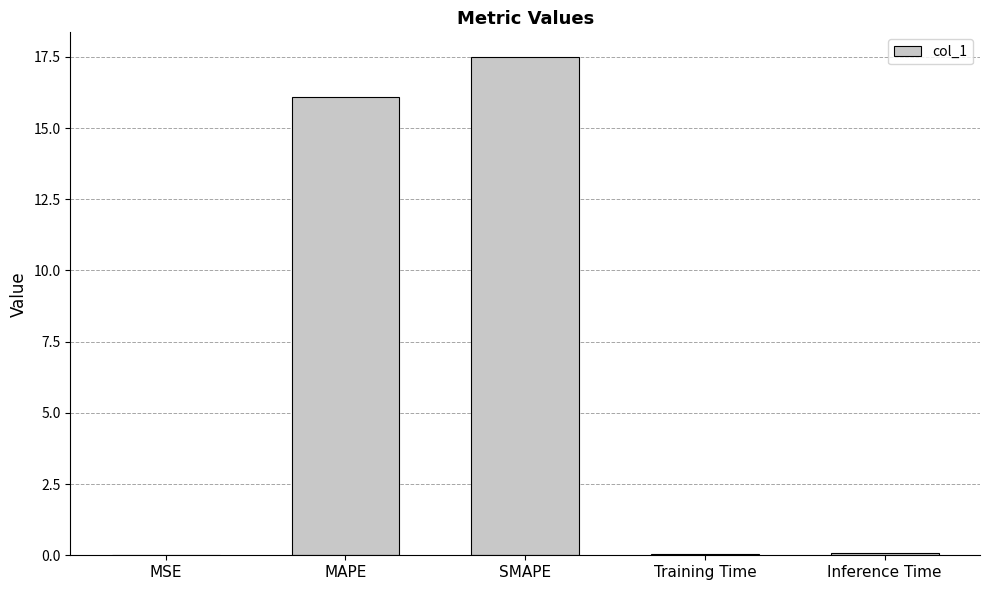

What is the approximate value at Training Time?

0.1